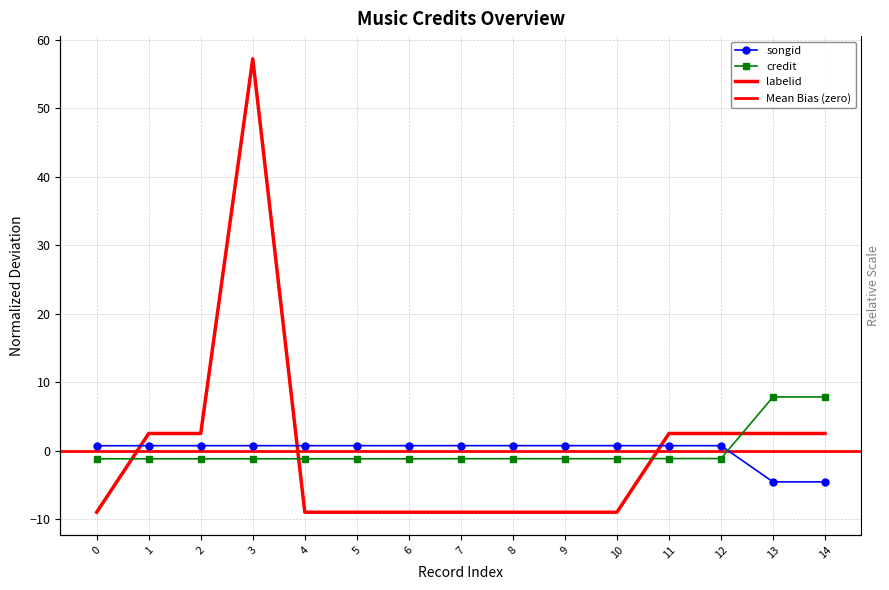

True or false: credit and labelid intersect in this chart.

True